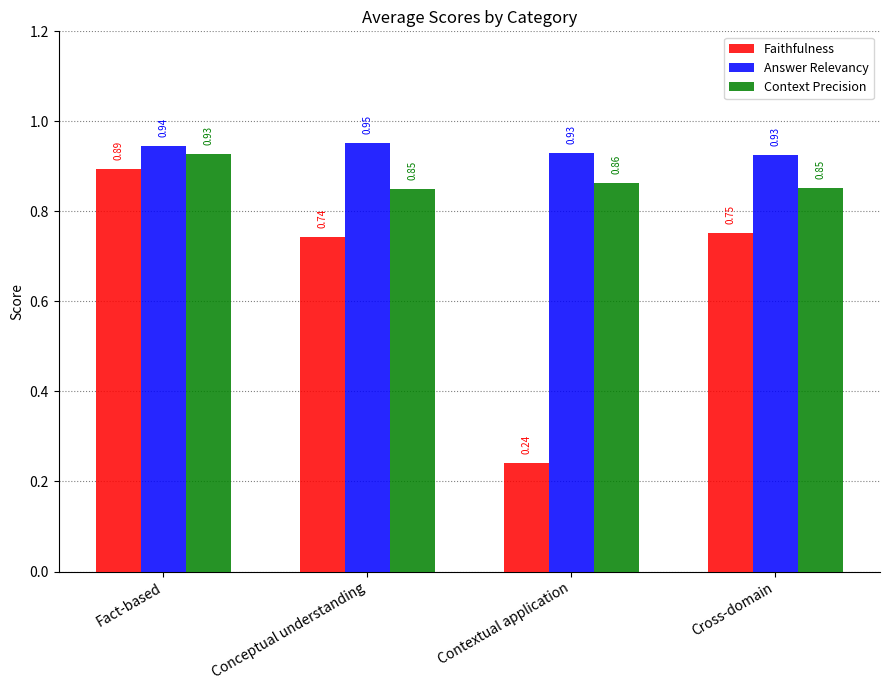

Which category has the highest value in the Context Precision series?

Fact-based